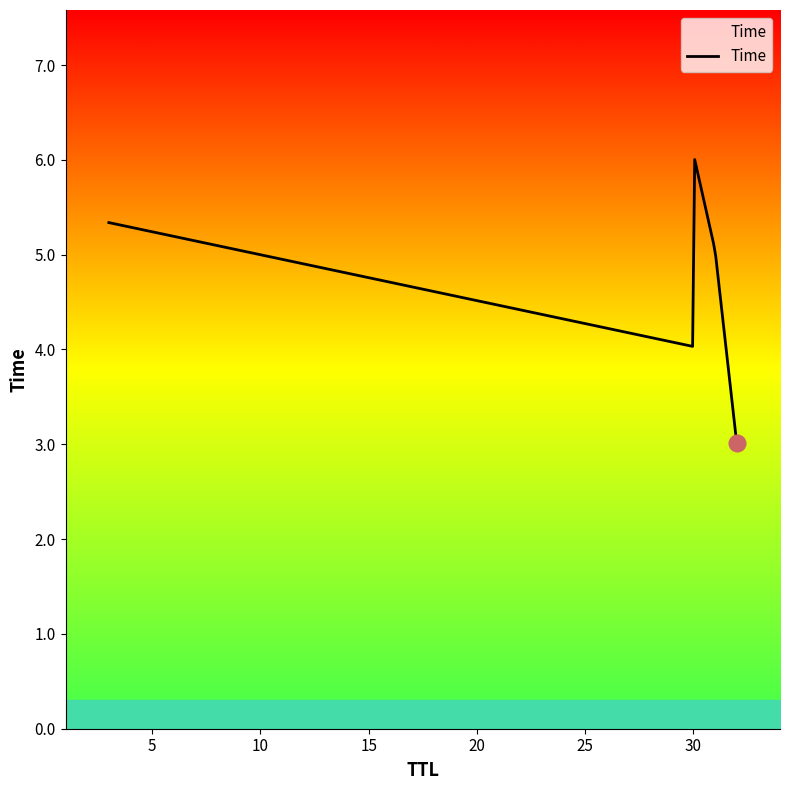

What is the difference between the maximum and minimum values?

3.0